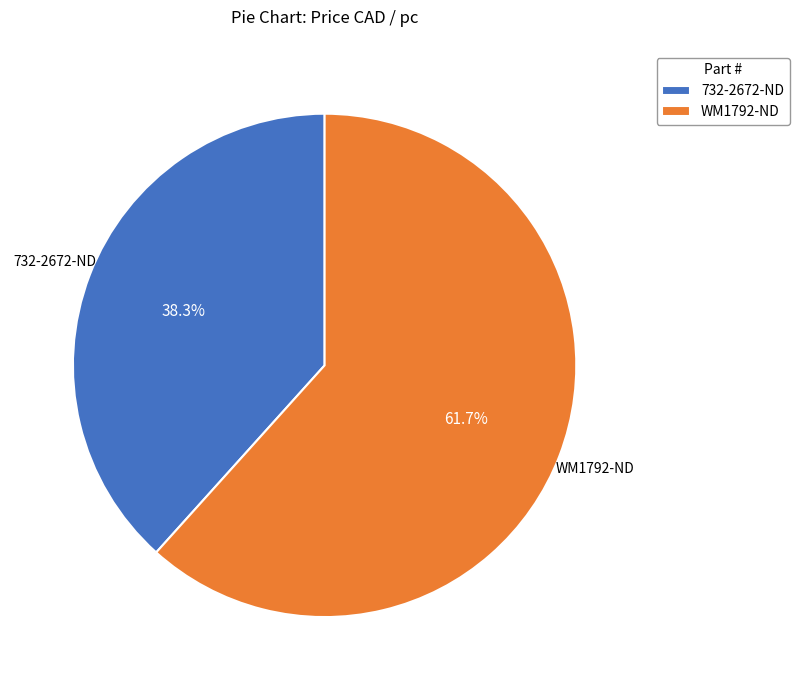

Approximately how many times larger is the value at WM1792-ND compared to 732-2672-ND?

1.6